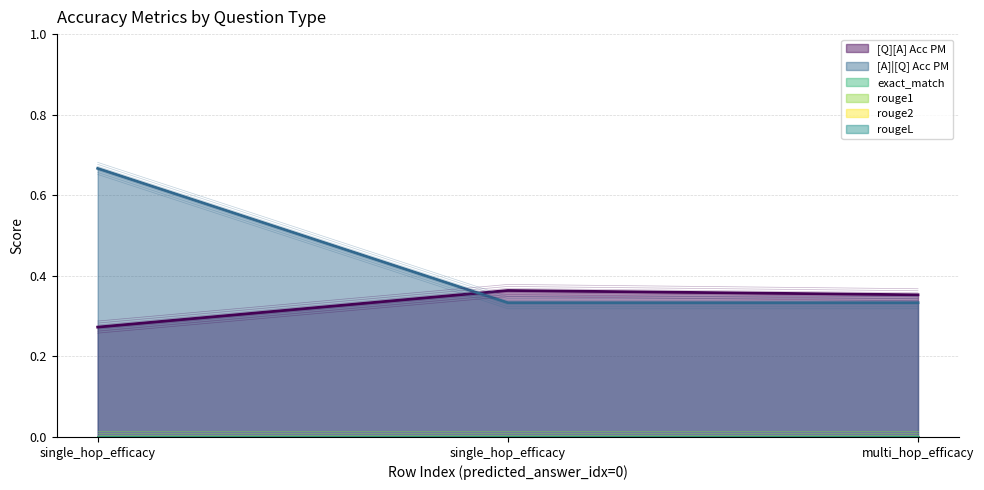

Reading right to left, what are all the values shown in this chart?

[Q][A] Acc PM: multi_hop_efficacy=0.4	single_hop_efficacy=0.4	single_hop_efficacy=0.3
[A]|[Q] Acc PM: multi_hop_efficacy=0.3	single_hop_efficacy=0.3	single_hop_efficacy=0.7
exact_match: multi_hop_efficacy=0.0	single_hop_efficacy=0.0	single_hop_efficacy=0.0
rouge1: multi_hop_efficacy=0.0	single_hop_efficacy=0.0	single_hop_efficacy=0.0
rouge2: multi_hop_efficacy=0.0	single_hop_efficacy=0.0	single_hop_efficacy=0.0
rougeL: multi_hop_efficacy=0.0	single_hop_efficacy=0.0	single_hop_efficacy=0.0